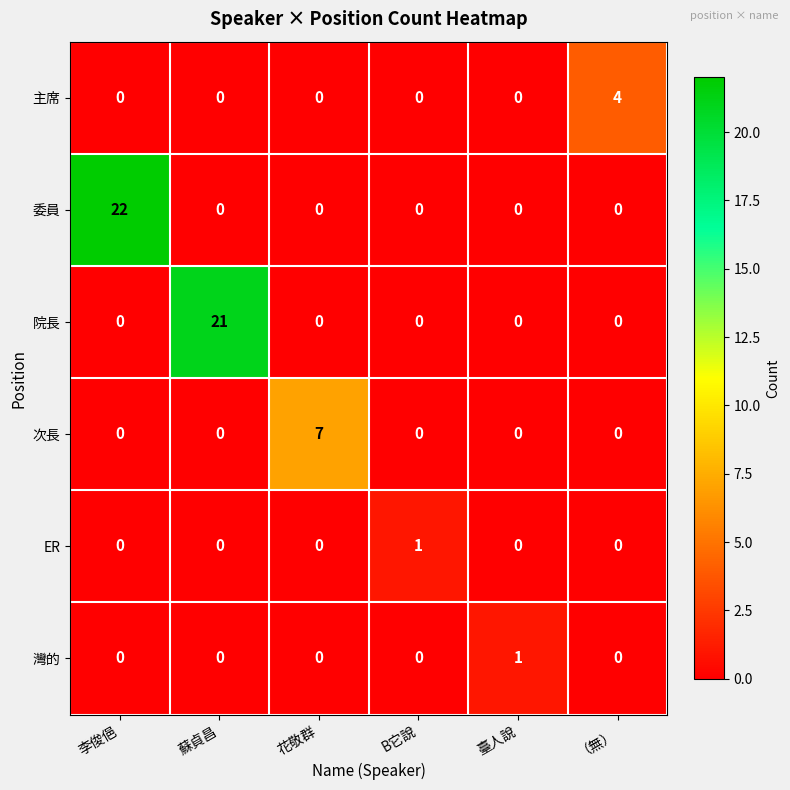

What is the spread (max minus min) of values at B它說?

1